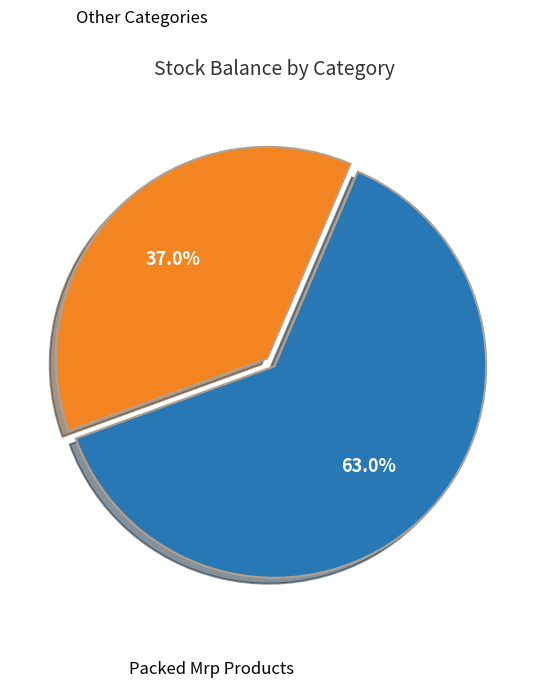

Is there a majority slice in this chart?

Yes